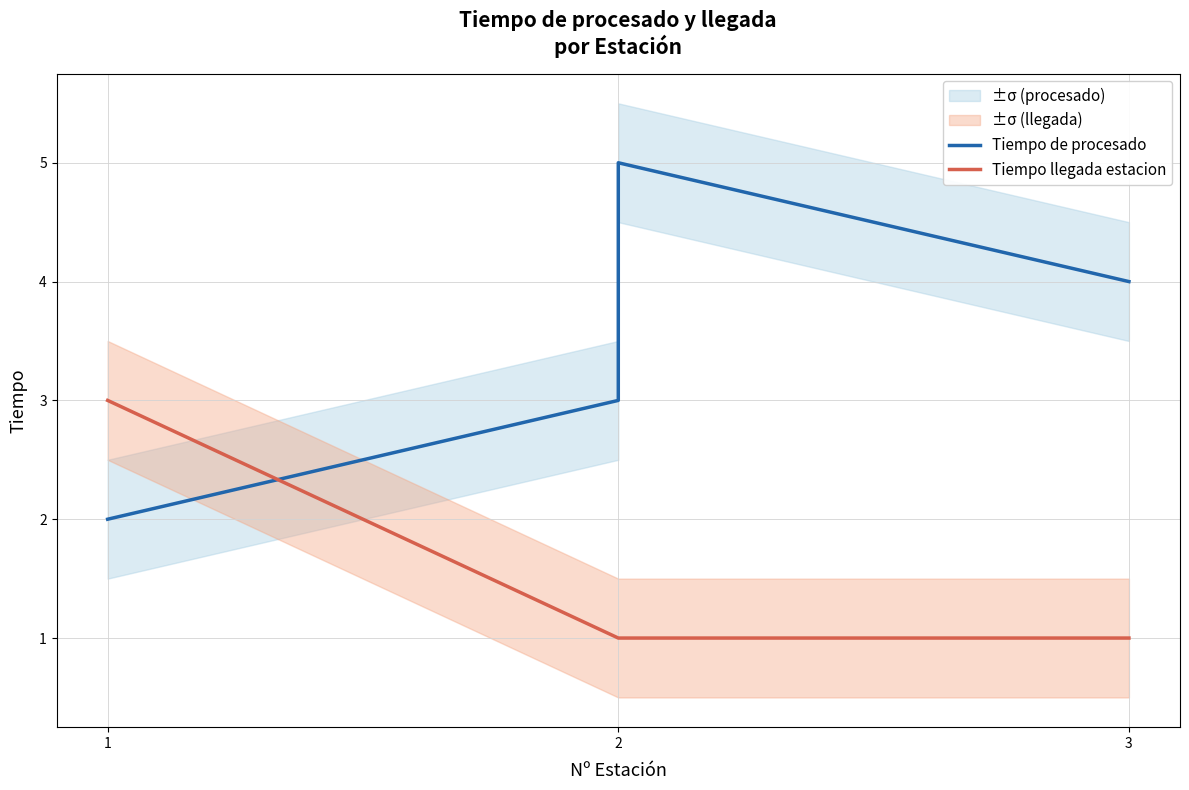

Reading left to right, transcribe all the data shown in this chart.

Tiempo de procesado: 2	3	5	4
Tiempo llegada estacion: 3	1	1	1